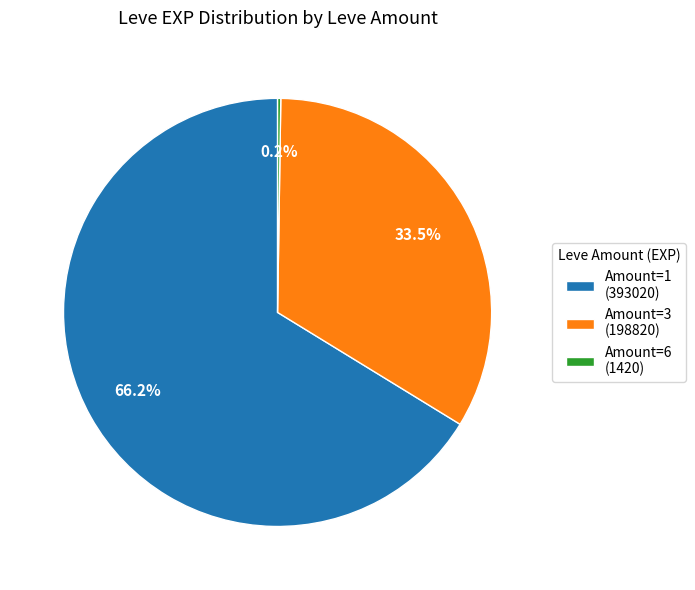

Which category has the biggest portion of the pie?

Amount=1 (393020)